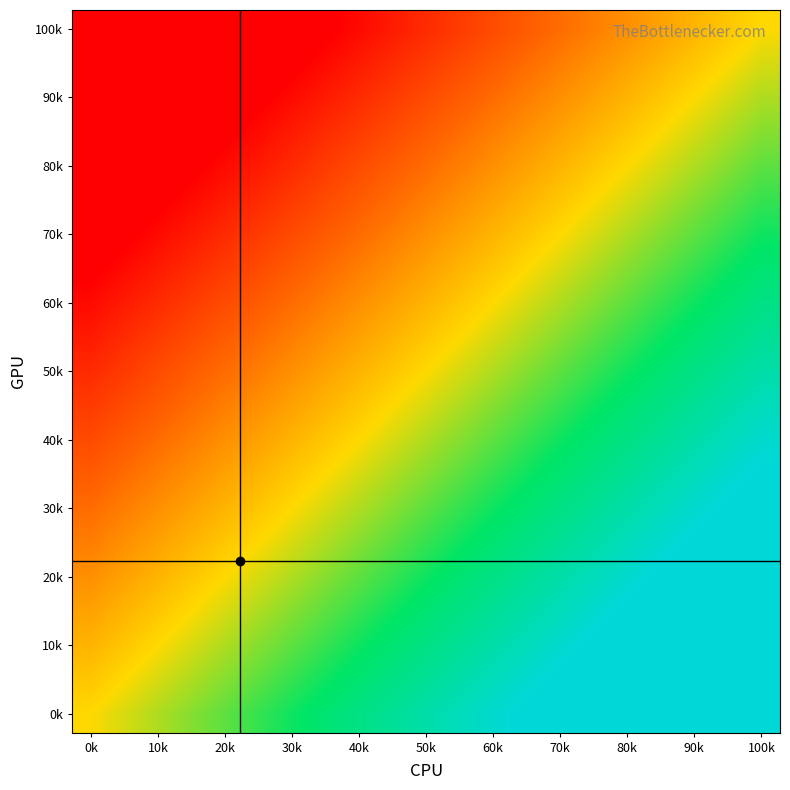

How many distinct data groups are displayed?

19